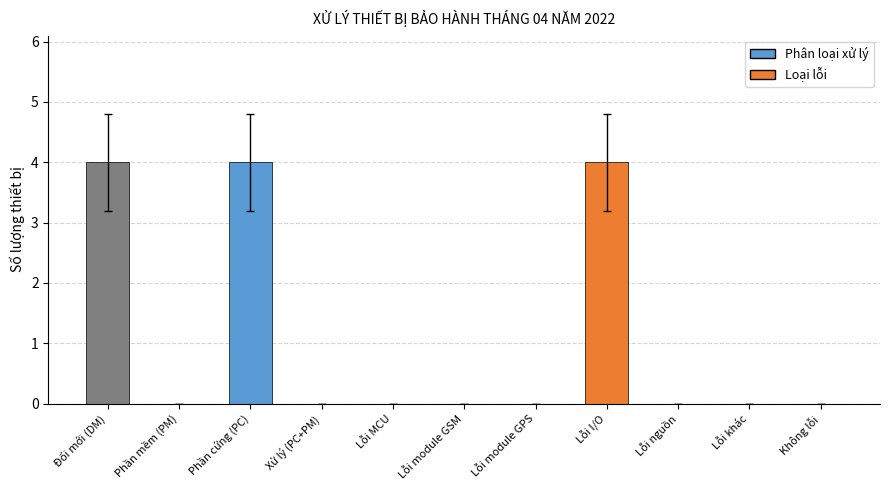

Is it true that the value at Lỗi I/O is 6?

False